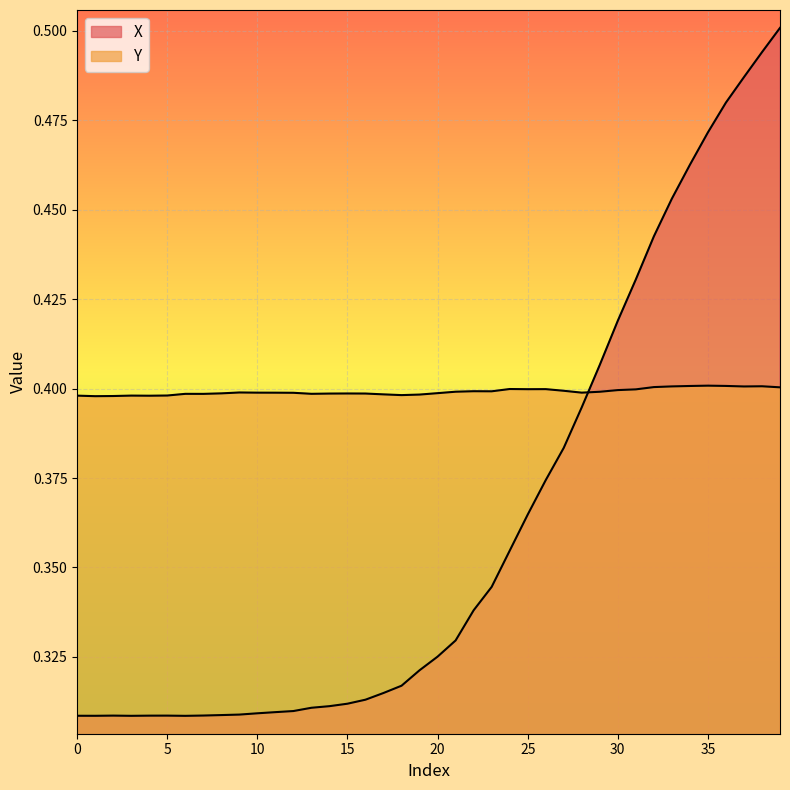

How many series are shown in this chart?

2